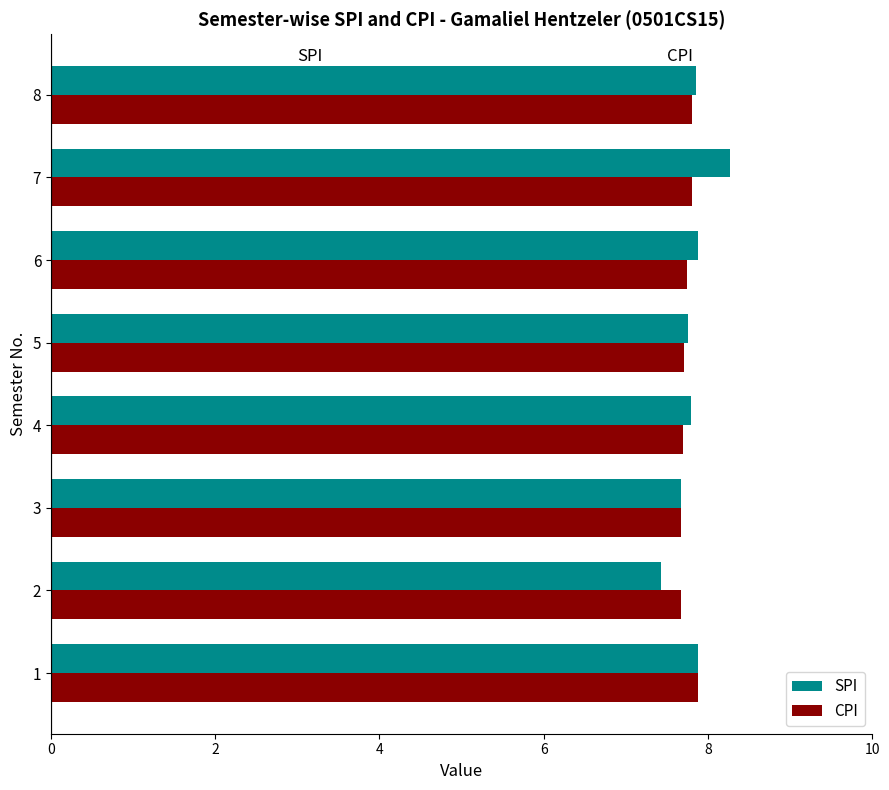

What is the difference between the maximum and minimum values in the SPI series?

0.8